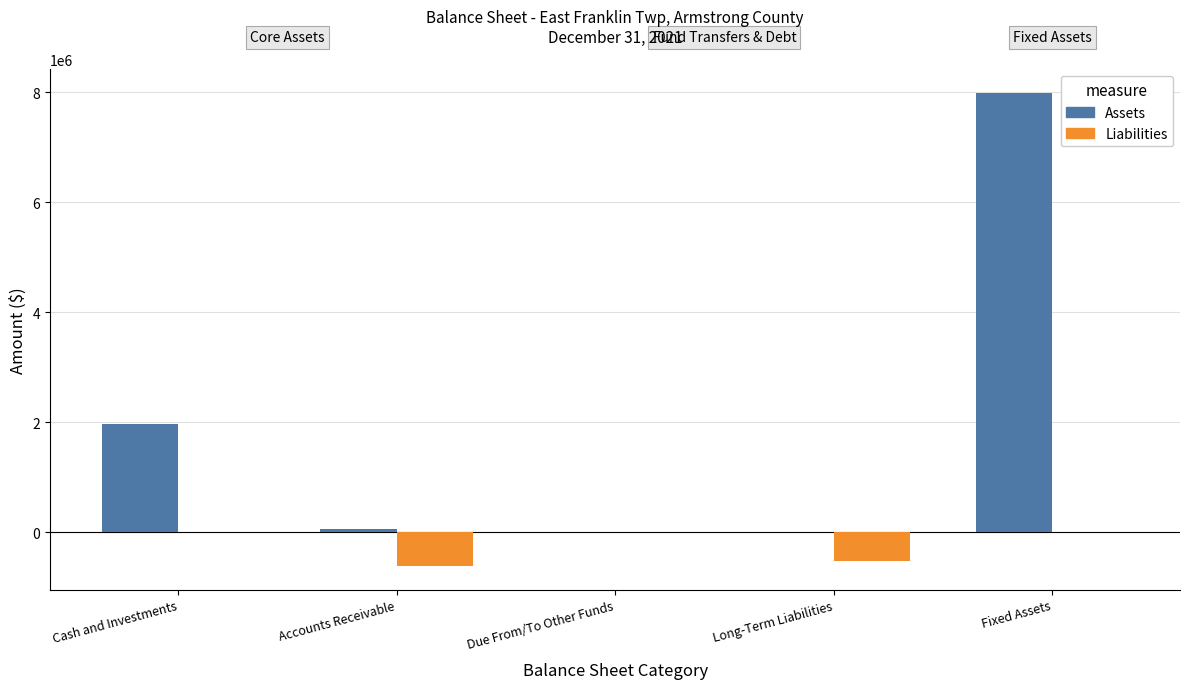

At which category is the sum across all series the highest?

Fixed Assets